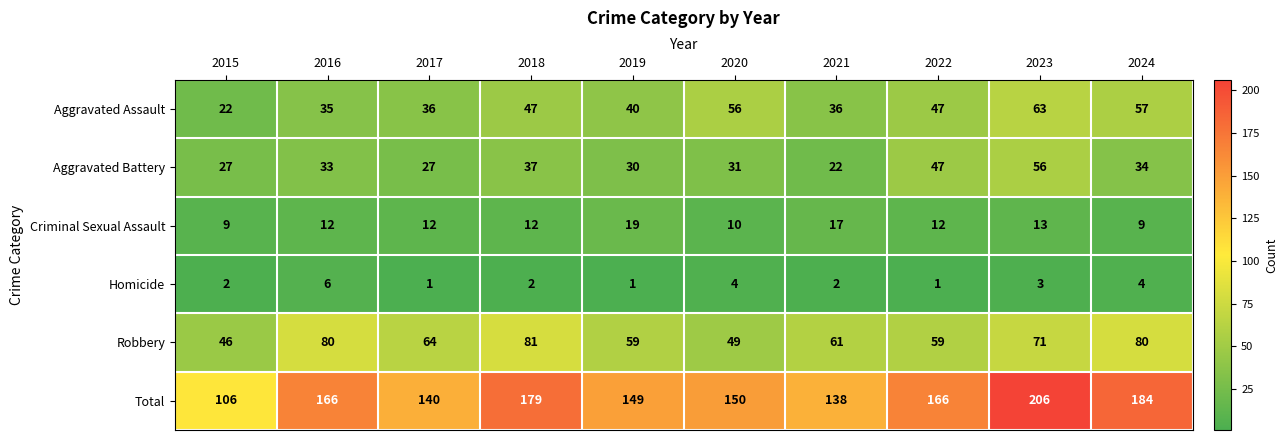

Rank the series by their maximum value, from highest to lowest.

Total, Robbery, Aggravated Assault, Aggravated Battery, Criminal Sexual Assault, Homicide